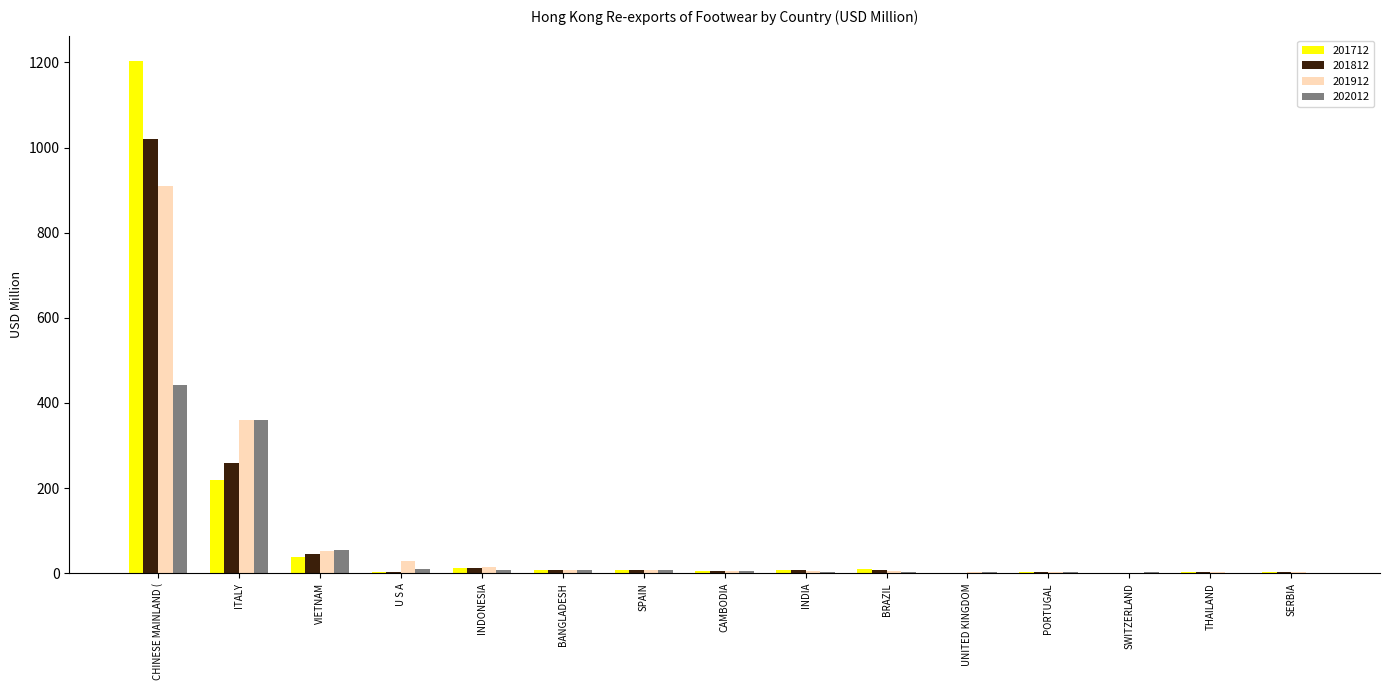

What is the sum of all 201912 values?

1408.8